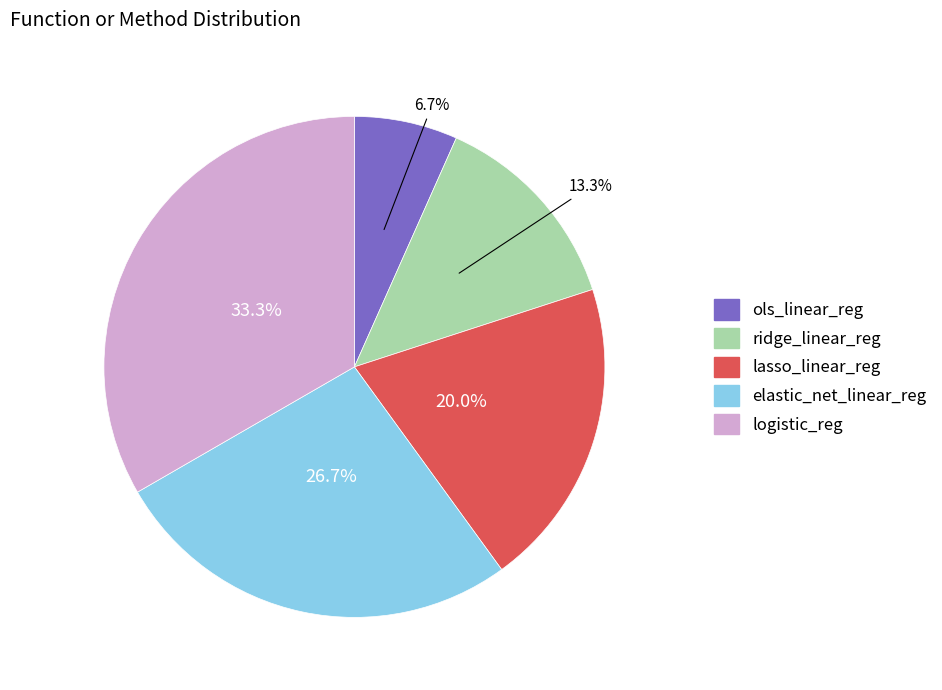

Combined, do logistic_reg and ridge_linear_reg account for over 50%?

No